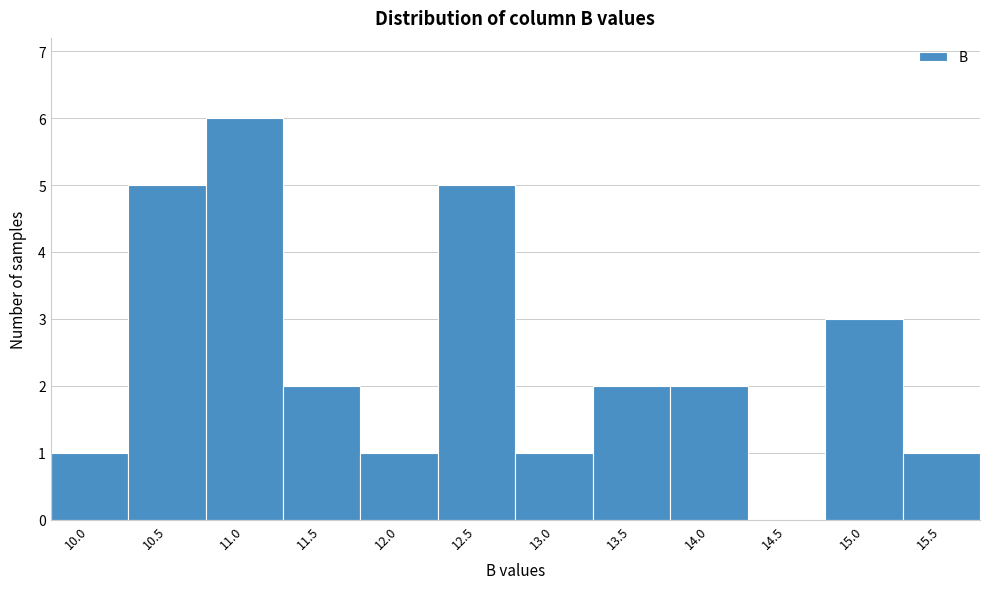

Reading left to right, extract all data points from this chart.

10.0=1	10.5=5	11.0=6	11.5=2	12.0=1	12.5=5	13.0=1	13.5=2	14.0=2	14.5=0	15.0=3	15.5=1